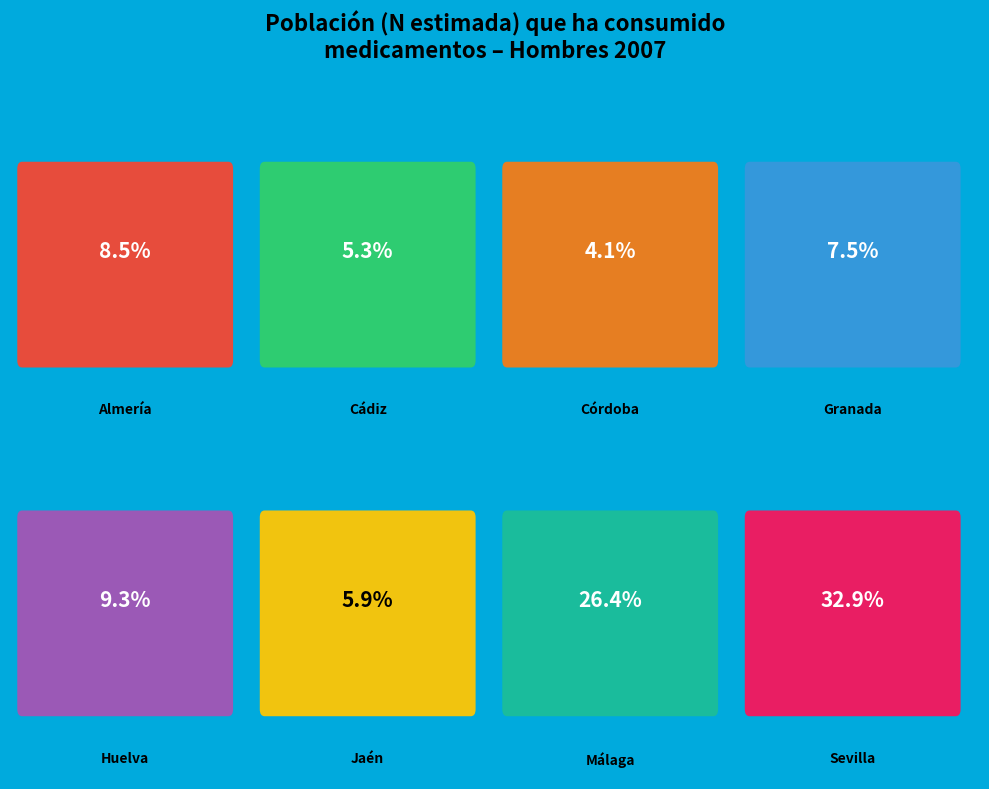

What is the largest slice in the pie chart?

Sevilla